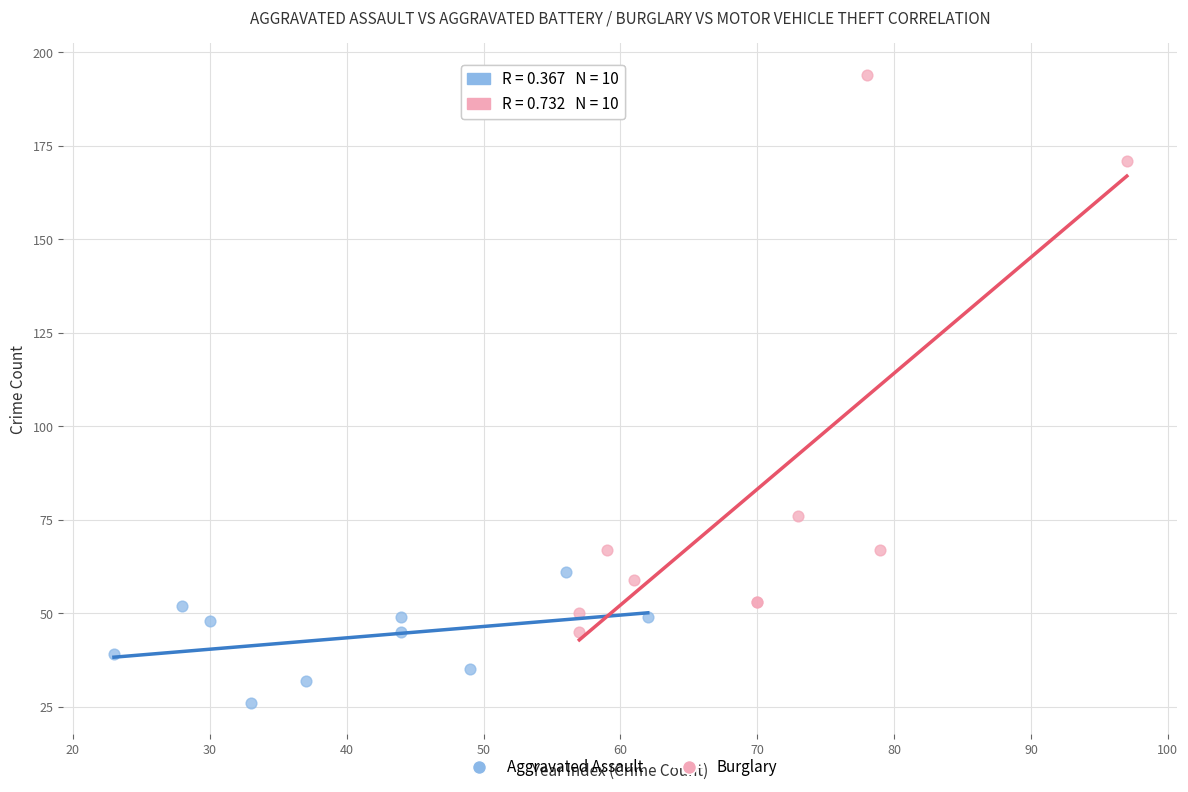

Which series has the widest spread of Y values?

Burglary